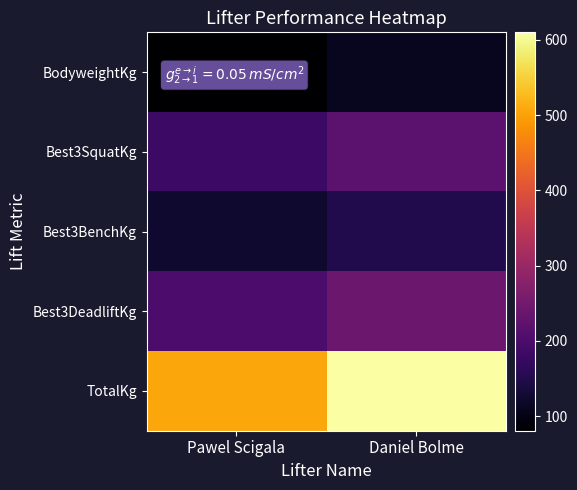

What is the greatest value displayed?

610.0